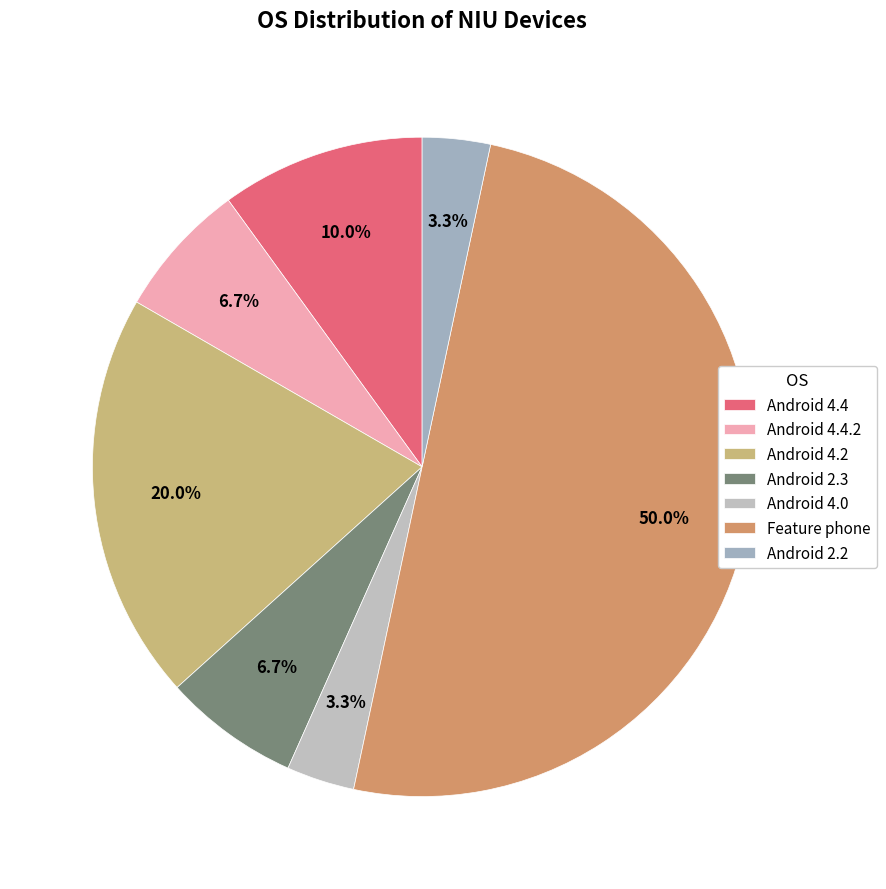

To the nearest percent, what is the difference between the Android 4.4 and Android 4.4.2 slice percentages?

3%